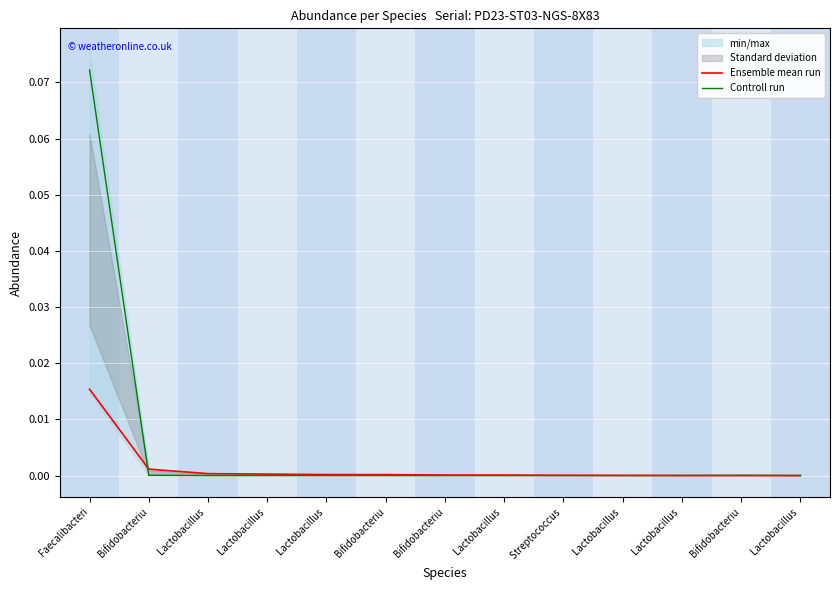

True or false: Controll run has a value of 0.0 at Faecalibacteri.

False